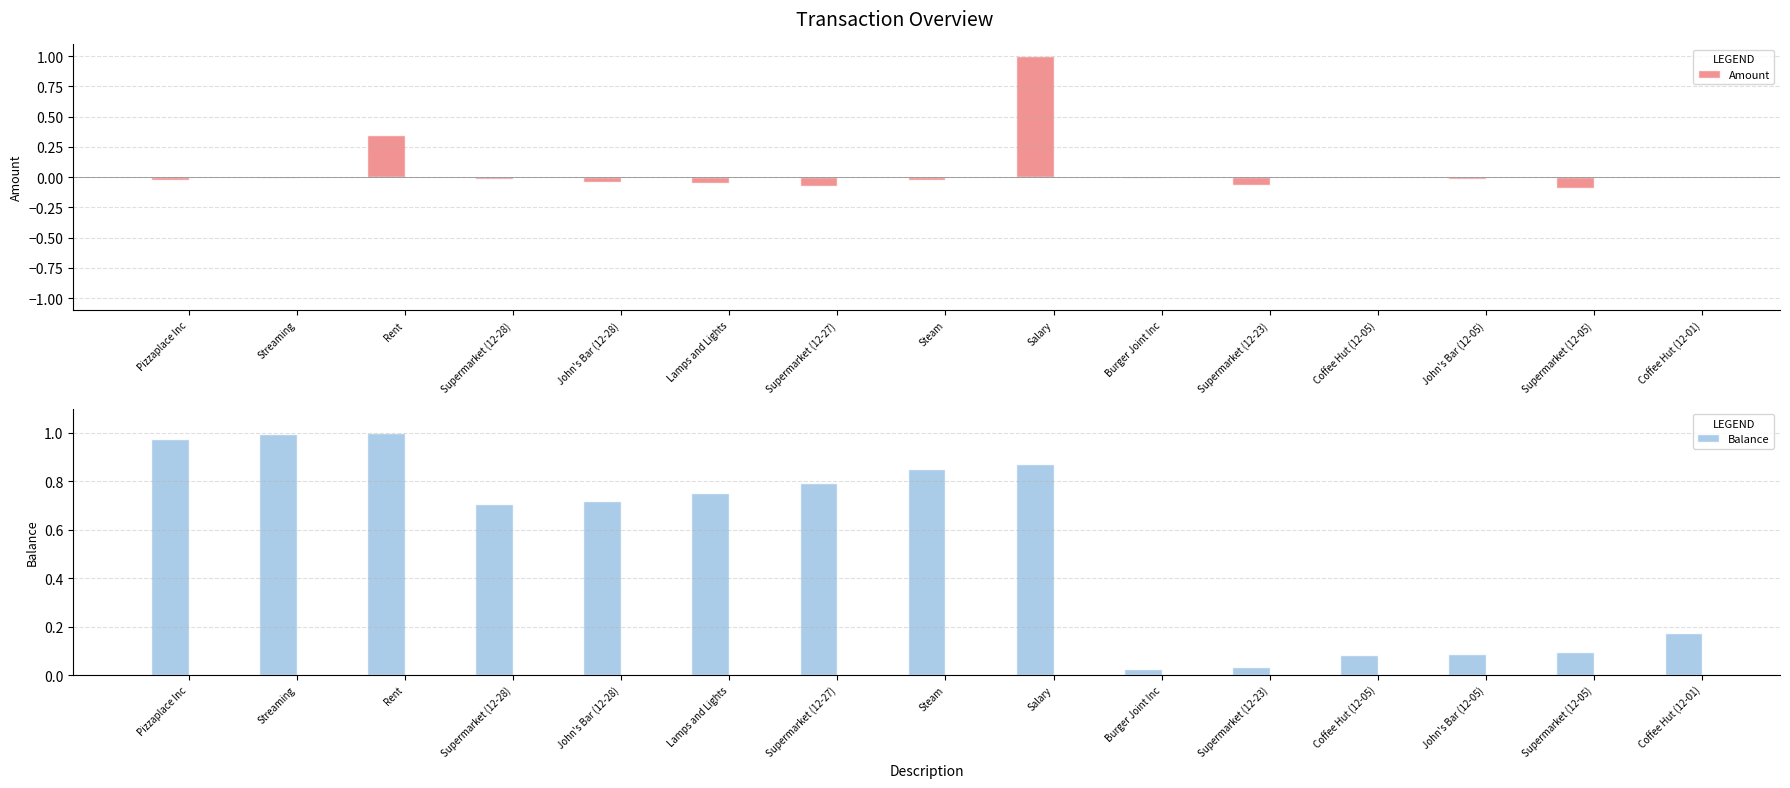

List the series in order of their overall mean, highest first.

Balance, Amount